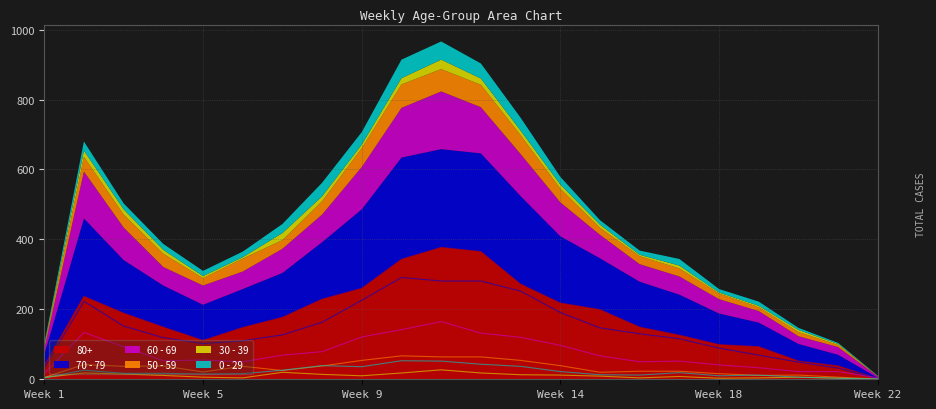

At how many categories does at least one series exceed 131?

14